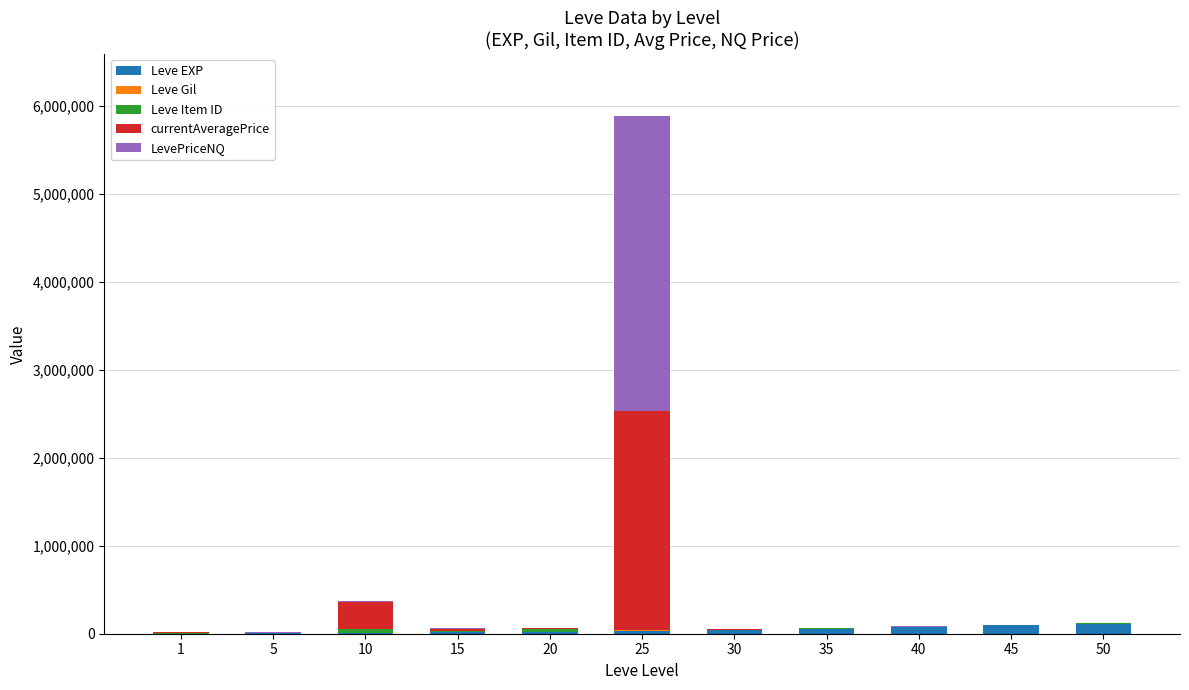

At which category is the sum across all series the highest?

25